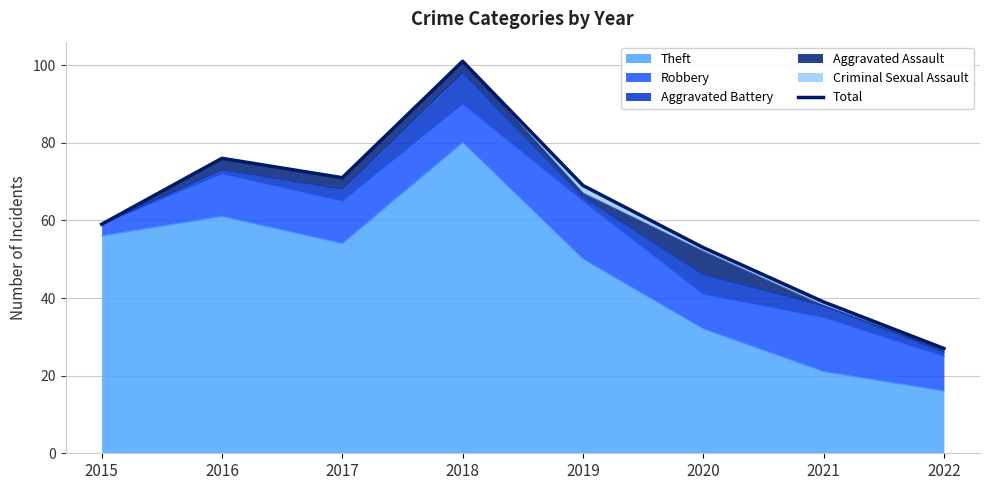

List the labels in order of value, smallest first.

2022, 2021, 2020, 2015, 2019, 2017, 2016, 2018